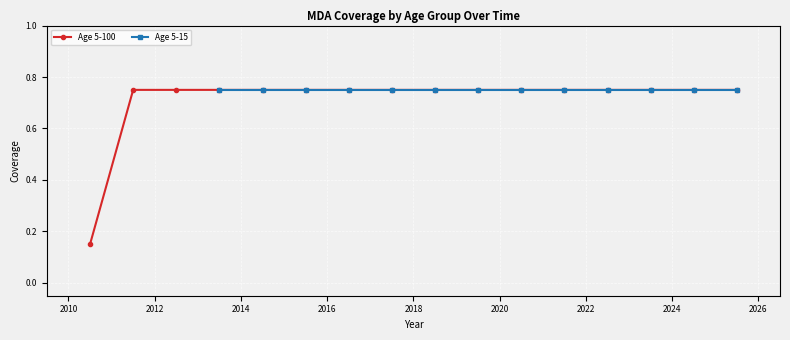

Count the Age 5-100 values in the range 0 to 1.

16